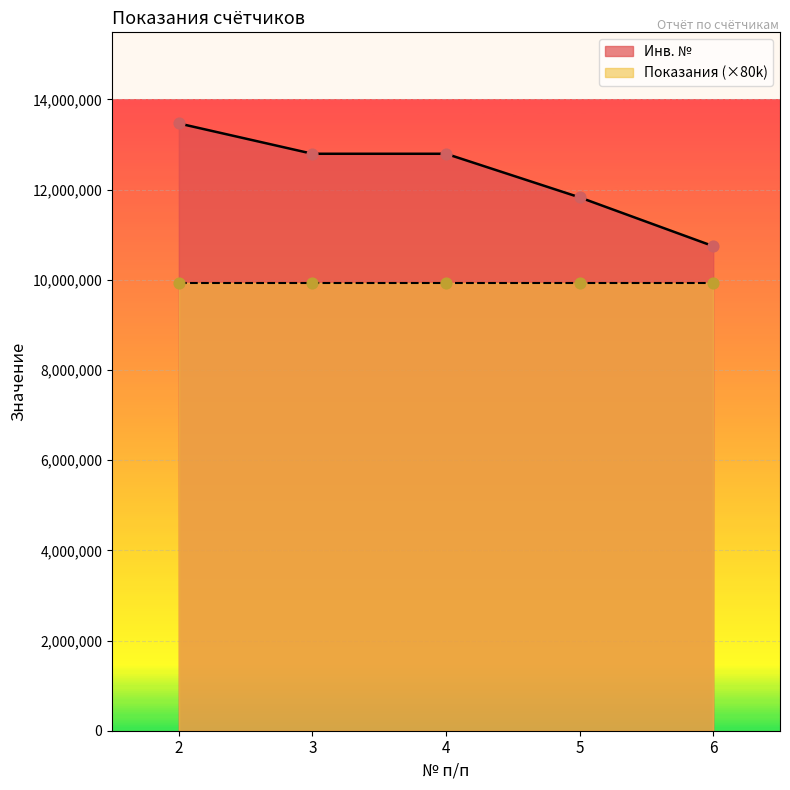

What is the change in value from 2 to 4?

-672687